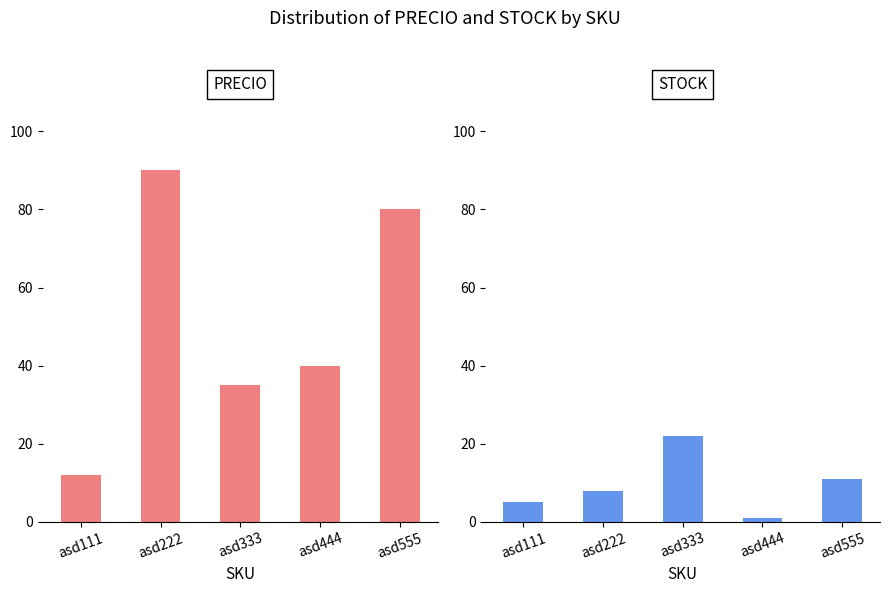

Which series has the largest total across all categories?

PRECIO